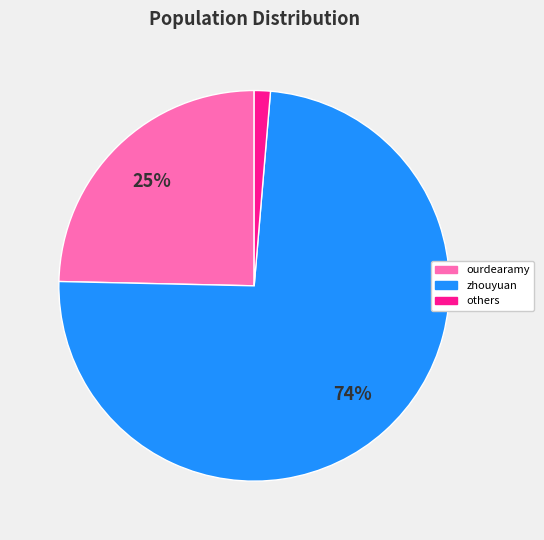

Which has a higher value, others or zhouyuan?

zhouyuan